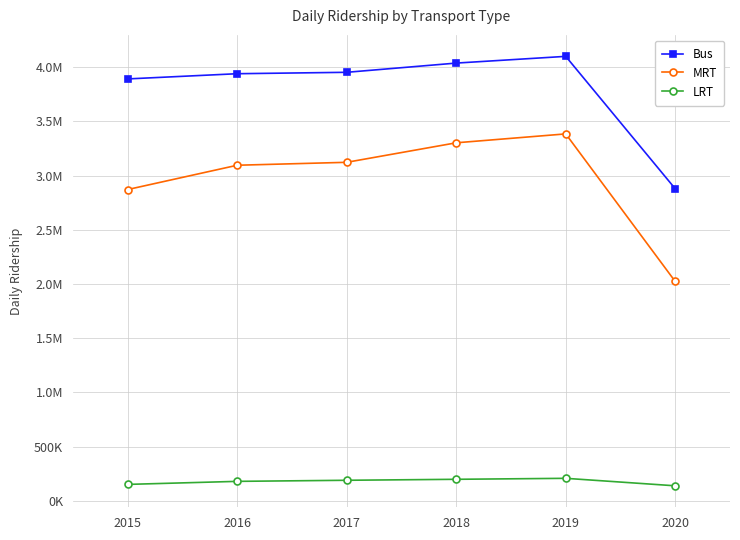

Is the value of MRT at 2020 greater than the value of Bus at 2018?

No